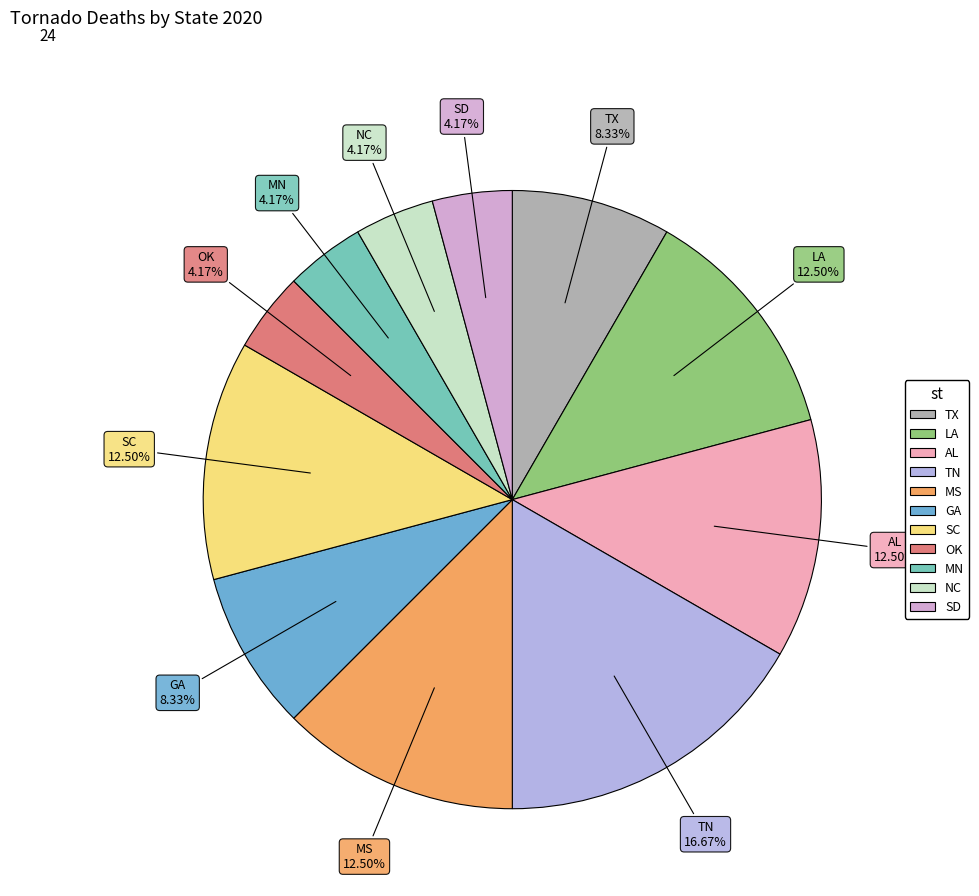

Count the number of slices in the pie.

11